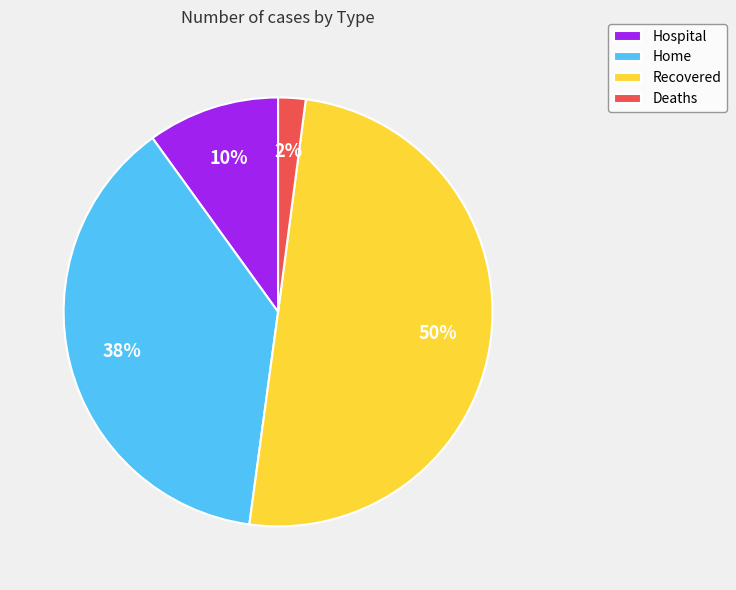

Which has a higher value, Hospital or Deaths?

Hospital